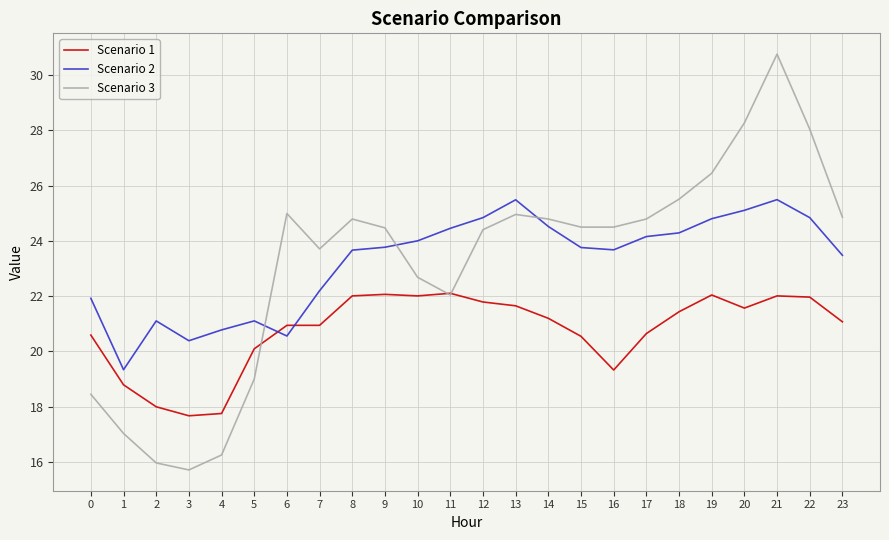

The value of Scenario 3 at 10 is 22.7. True or false?

True